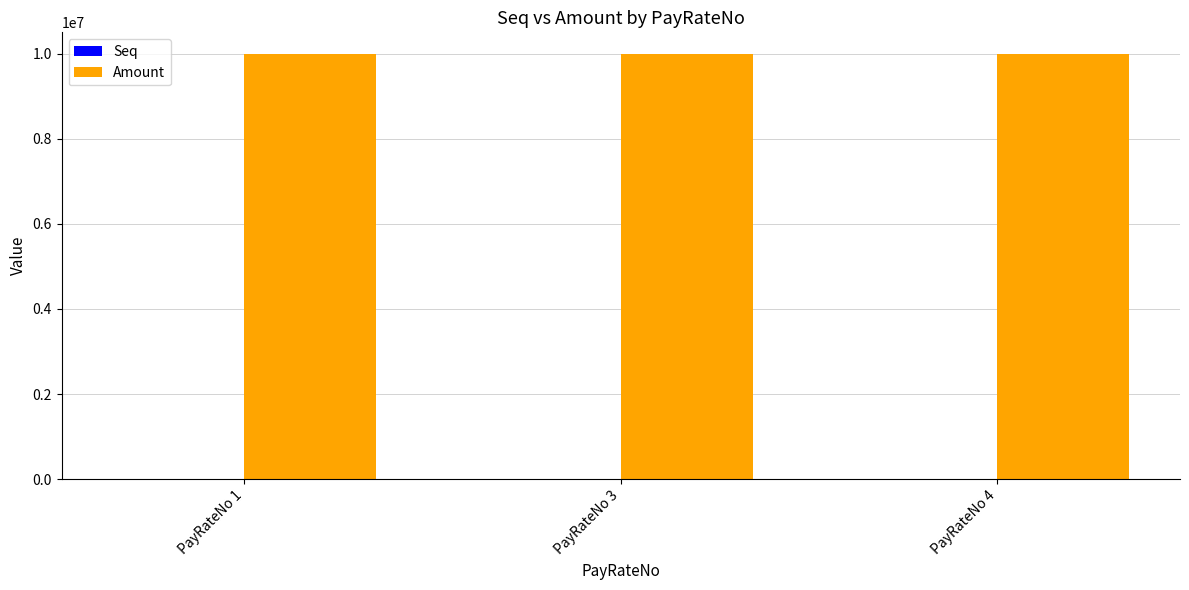

What is the sum of all Amount values?

30000000